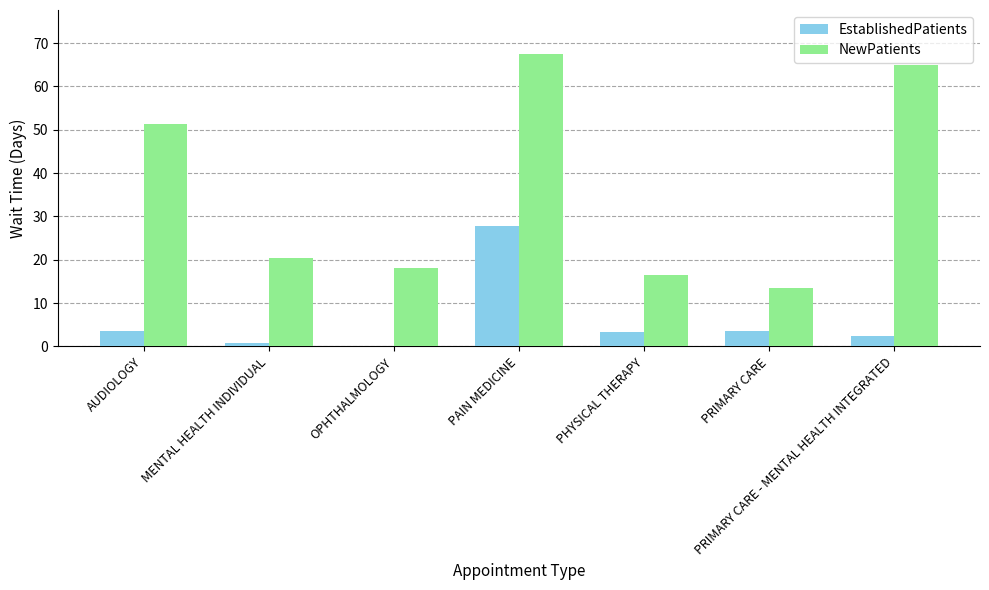

How many values in EstablishedPatients are above zero?

6